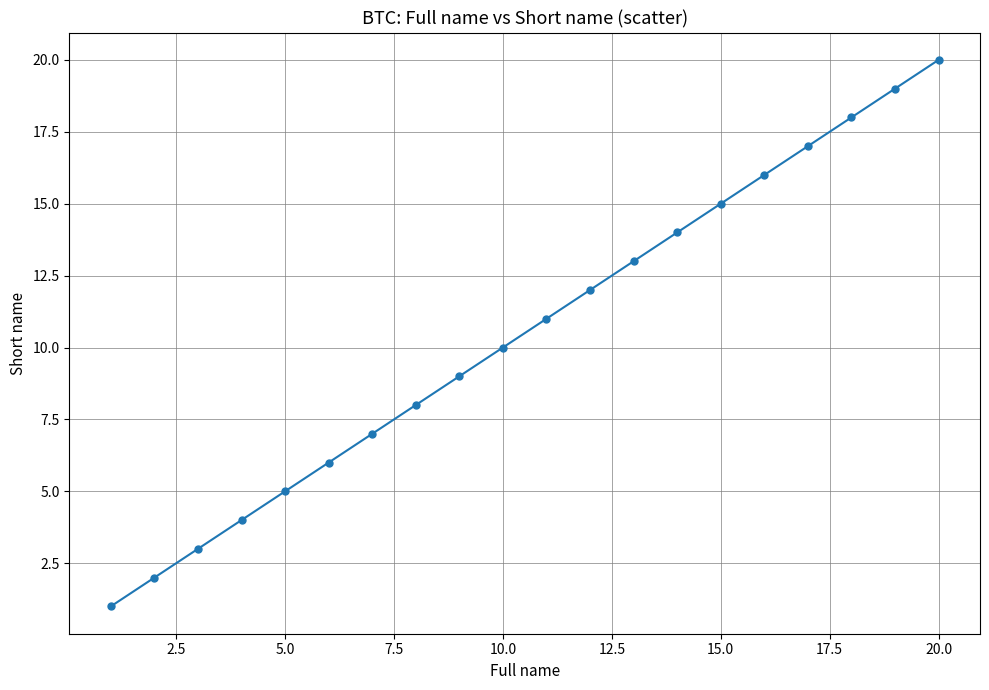

What is the difference between the maximum and minimum values?

19